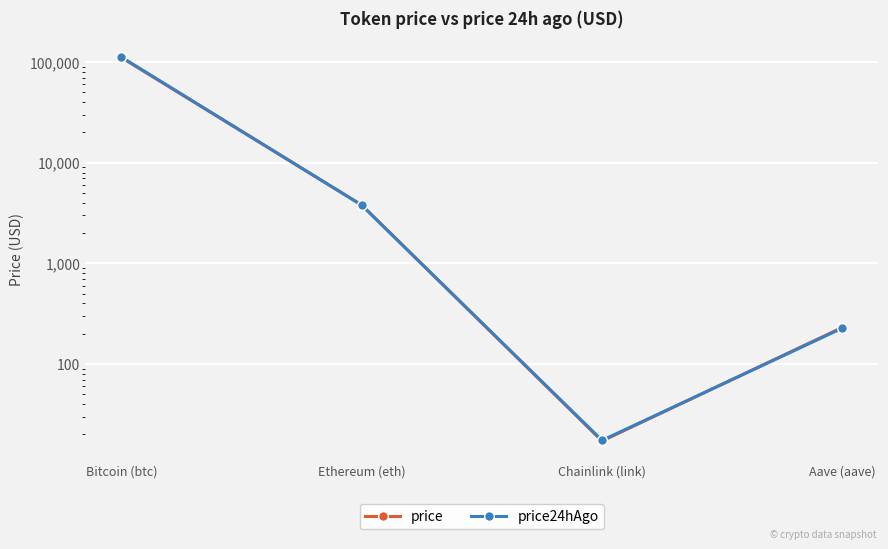

What is the value of the price24hAgo point at the 1st from the left?

112204.0